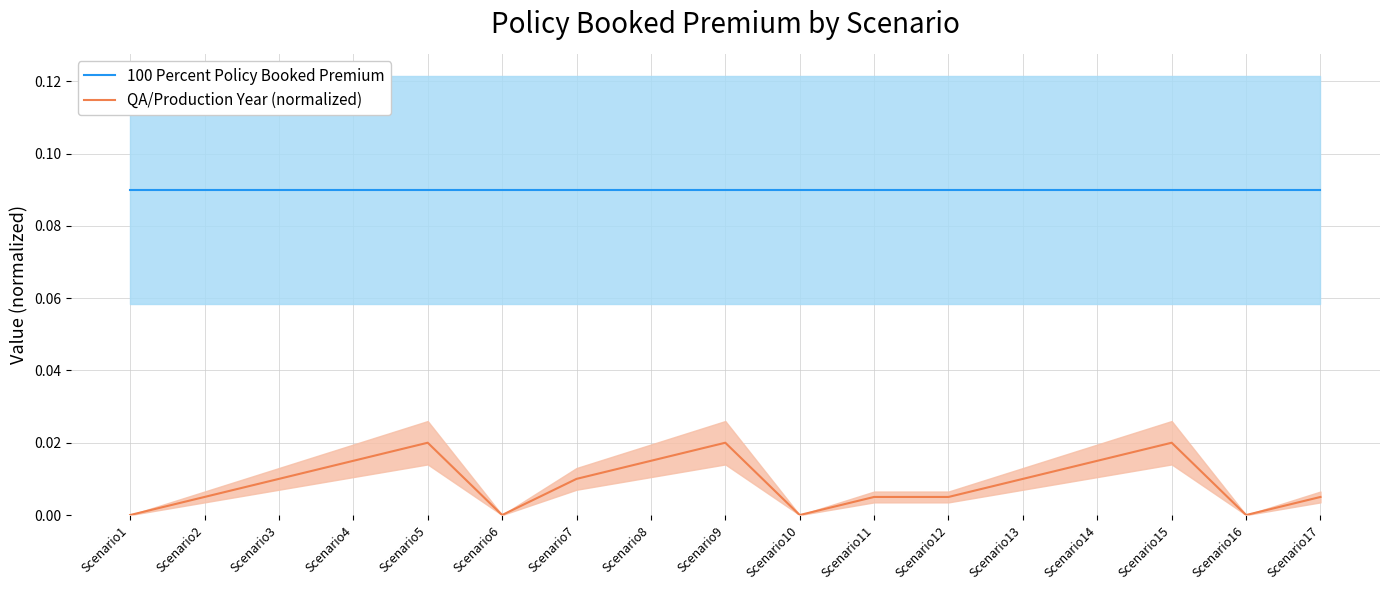

Which label corresponds to the smallest value in the chart?

Scenario1